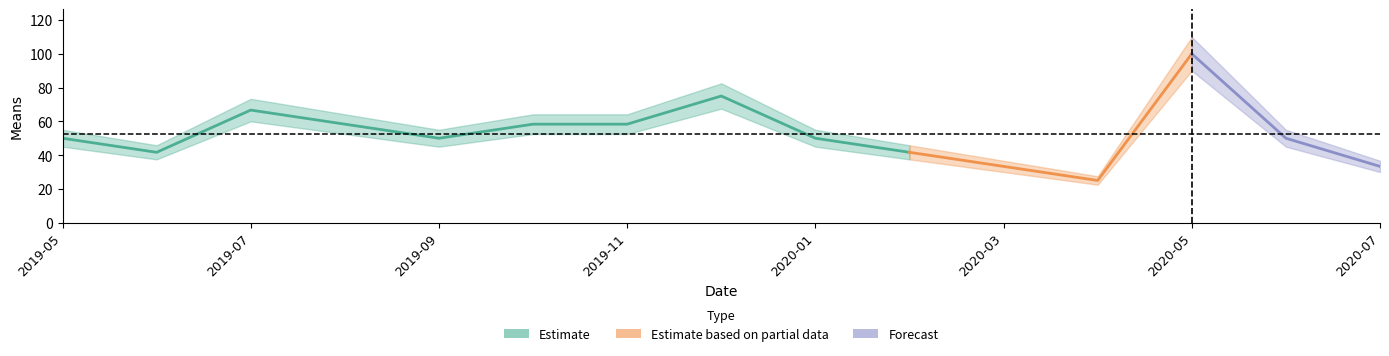

Reading left to right, extract all data points from this chart.

2019-05-01=50.0	2019-06-01=41.7	2019-07-01=66.7	2019-08-01=58.3	2019-09-01=50.0	2019-10-01=58.3	2019-11-01=58.3	2019-12-01=75.0	2020-01-01=50.0	2020-02-01=41.7	2020-03-01=33.3	2020-04-01=25.0	2020-05-01=100.0	2020-06-01=50.0	2020-07-01=33.3